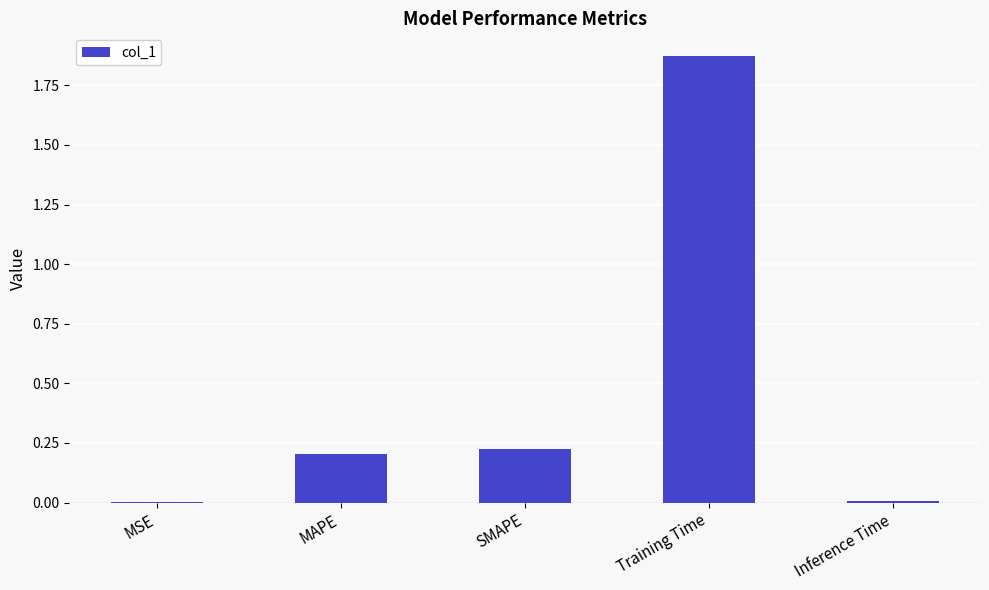

What is the change in value from MAPE to Training Time?

+1.7